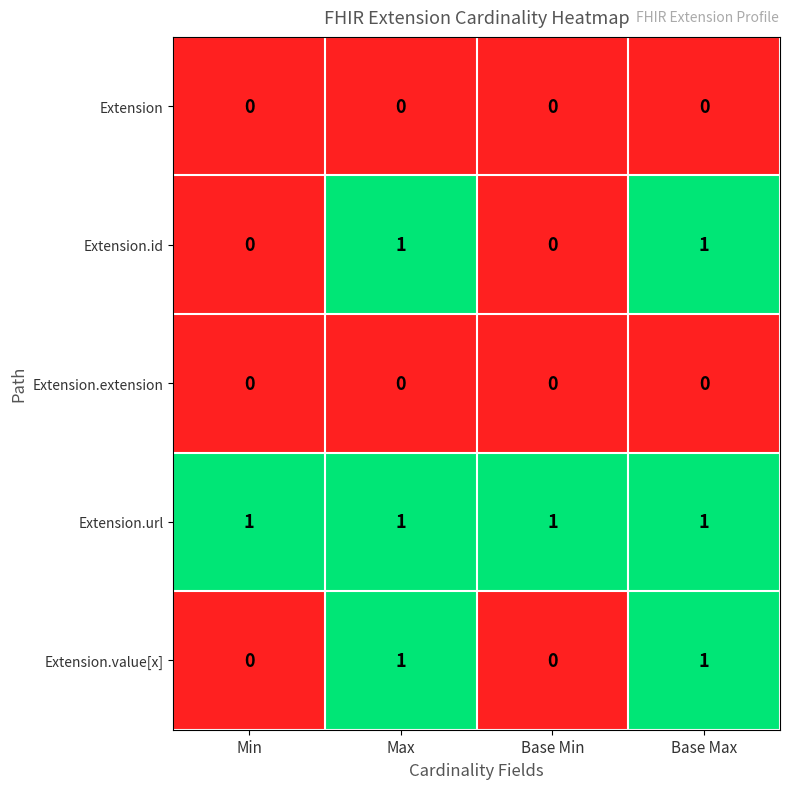

Reading right to left, list all the values displayed in this chart.

Extension: Base Max=0	Base Min=0	Max=0	Min=0
Extension.id: Base Max=1	Base Min=0	Max=1	Min=0
Extension.extension: Base Max=0	Base Min=0	Max=0	Min=0
Extension.url: Base Max=1	Base Min=1	Max=1	Min=1
Extension.value[x]: Base Max=1	Base Min=0	Max=1	Min=0